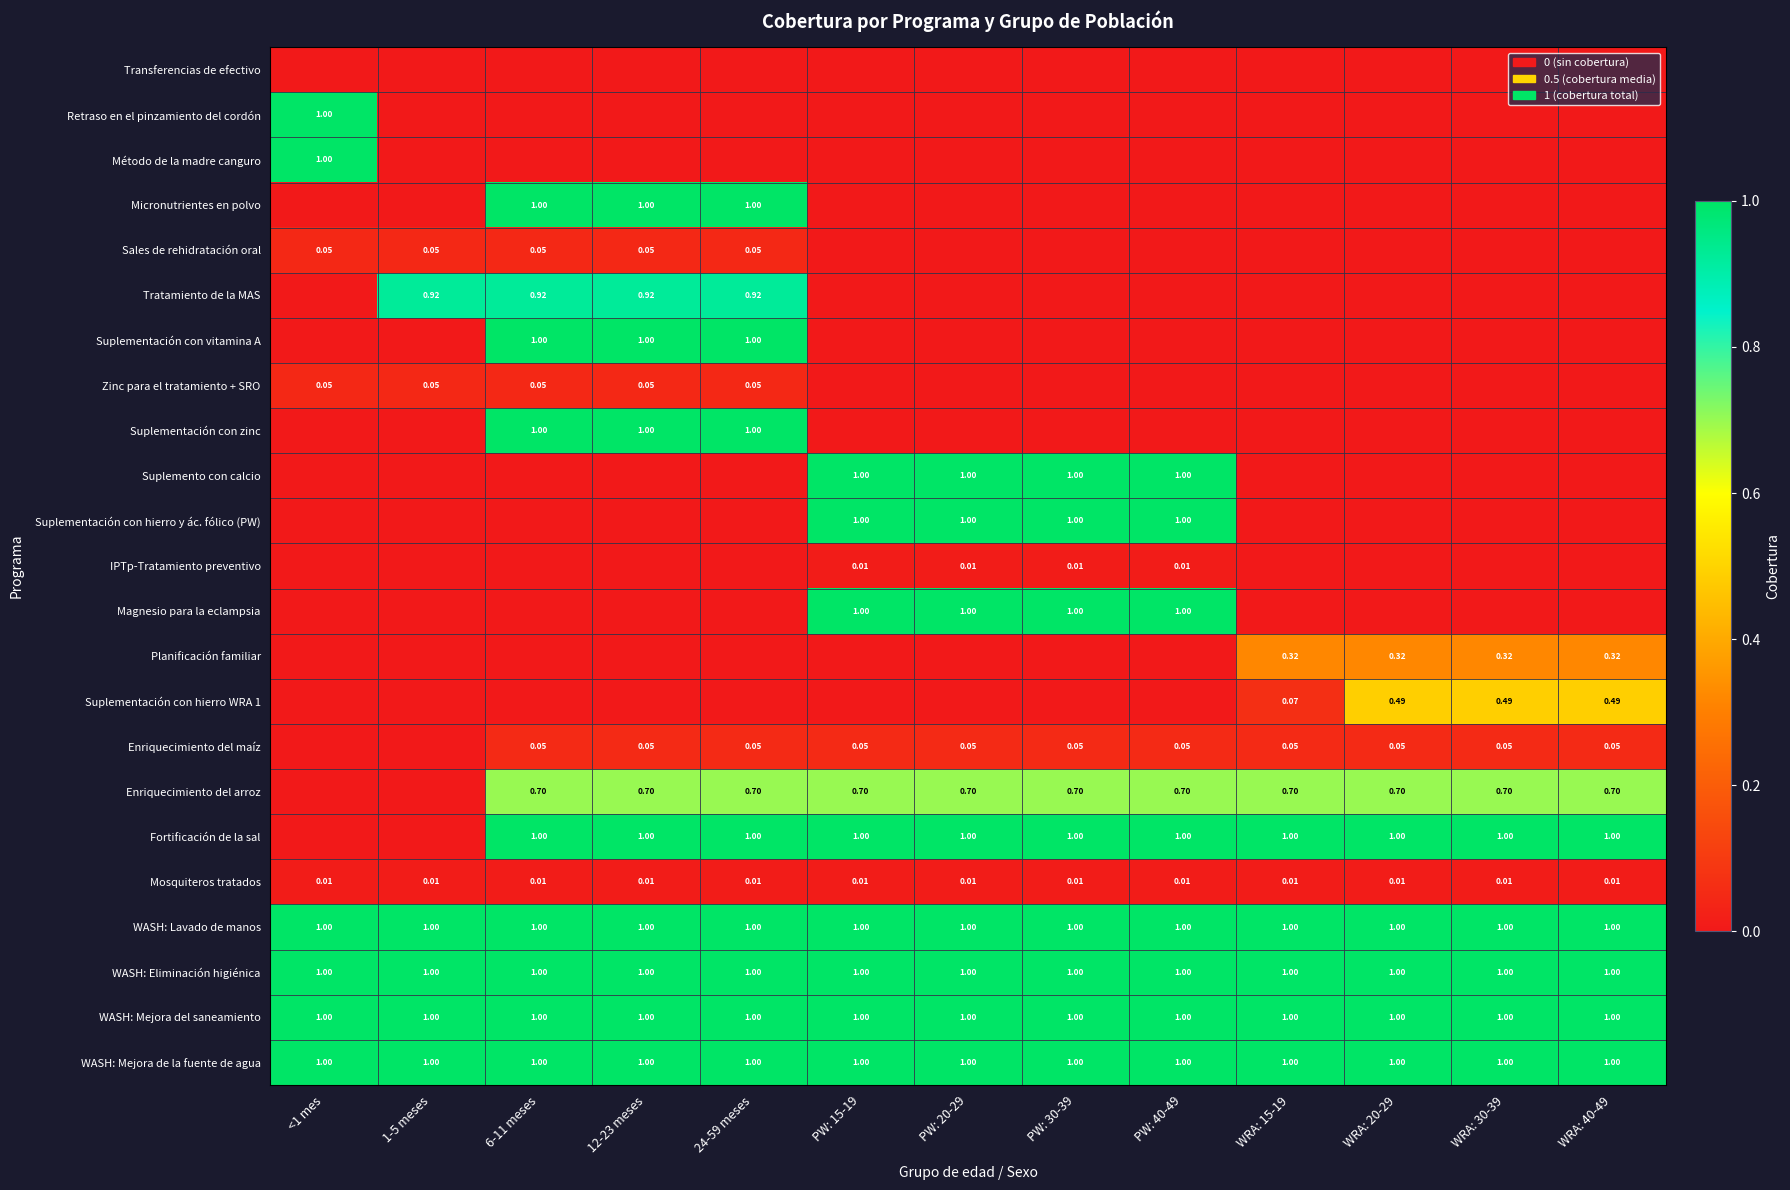

True or false: Suplementación con zinc has a value of -0.4 at WRA: 40-49.

False